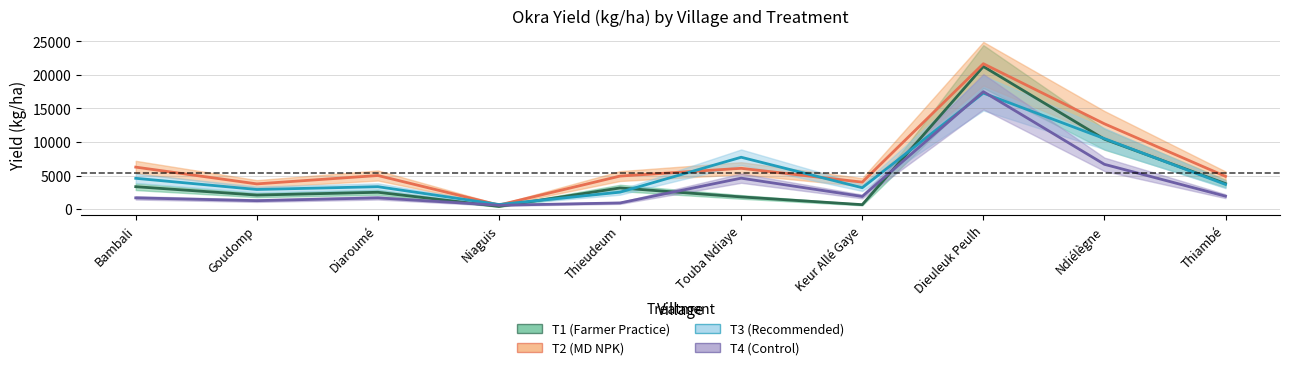

Is this an area chart (filled region under the line)?

No